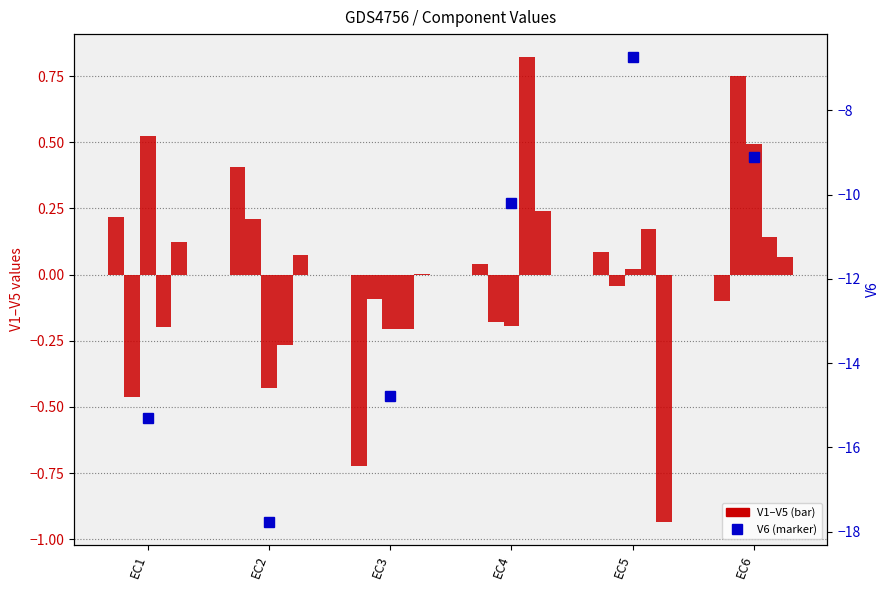

Reading right to left, list all the values displayed in this chart.

V1: -0.1	0.1	0.0	-0.7	0.4	0.2
V2: 0.7	-0.0	-0.2	-0.1	0.2	-0.5
V3: 0.5	0.0	-0.2	-0.2	-0.4	0.5
V4: 0.1	0.2	0.8	-0.2	-0.3	-0.2
V5: 0.1	-0.9	0.2	0.0	0.1	0.1
V6: -9.1	-6.7	-10.2	-14.8	-17.8	-15.3